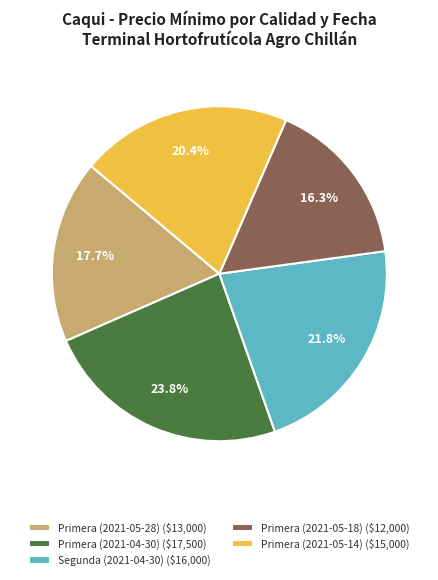

Is there a majority slice in this chart?

No